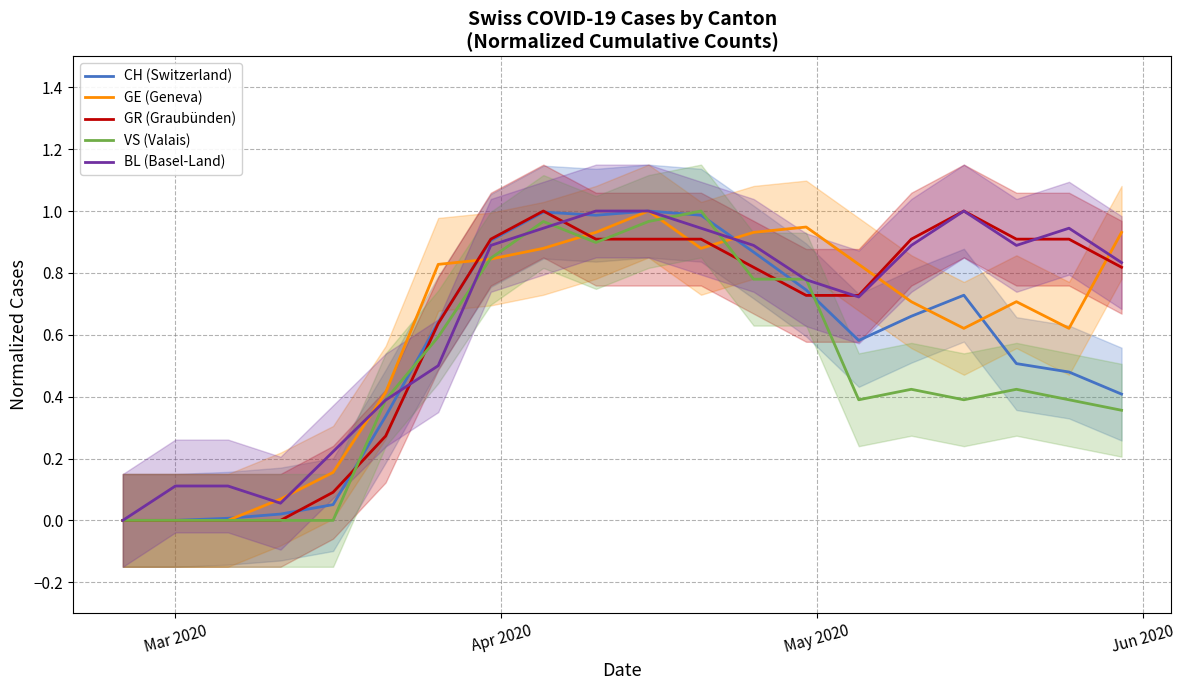

Is the value of GR (Graubünden) at 7 greater than the value of BL (Basel-Land) at 11?

No